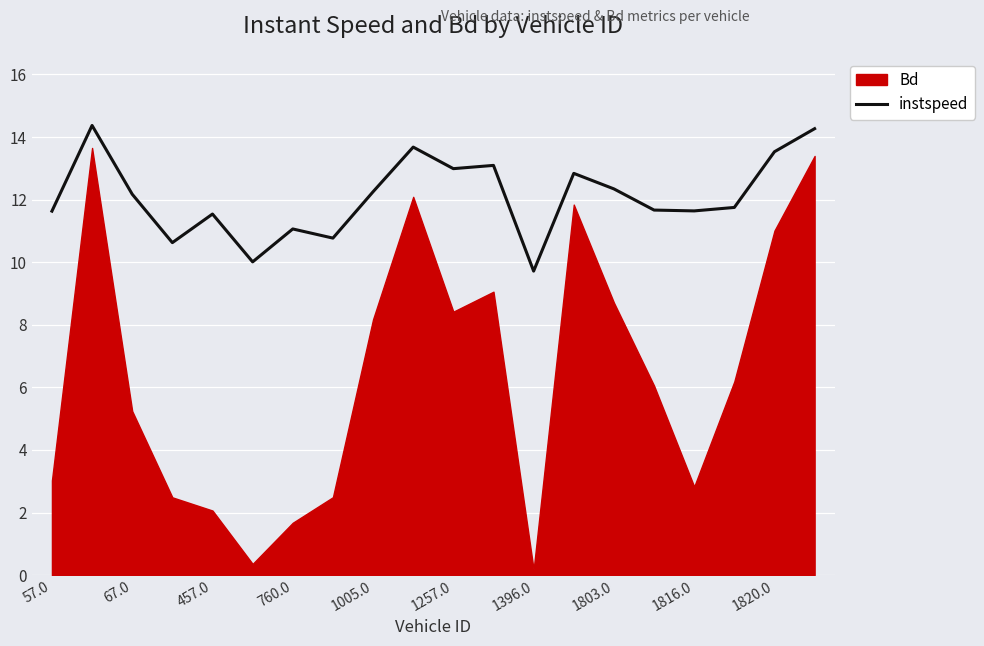

The value of instspeed at 1257.0 is 4.2. True or false?

False